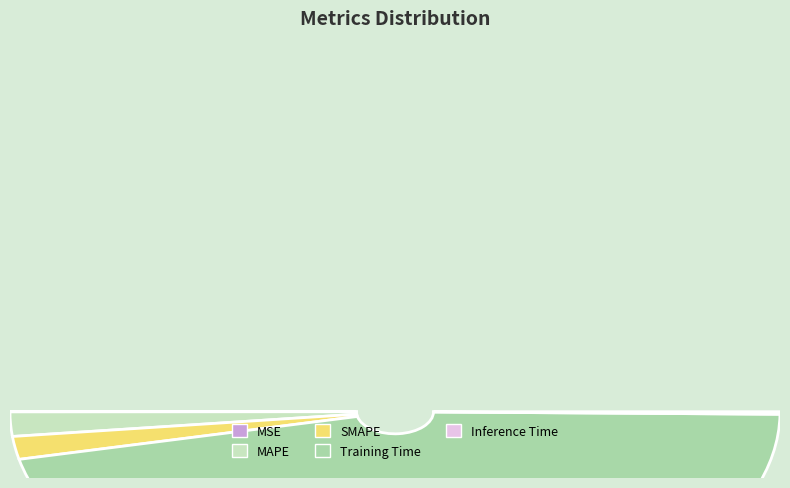

Does any single category account for the majority?

Yes